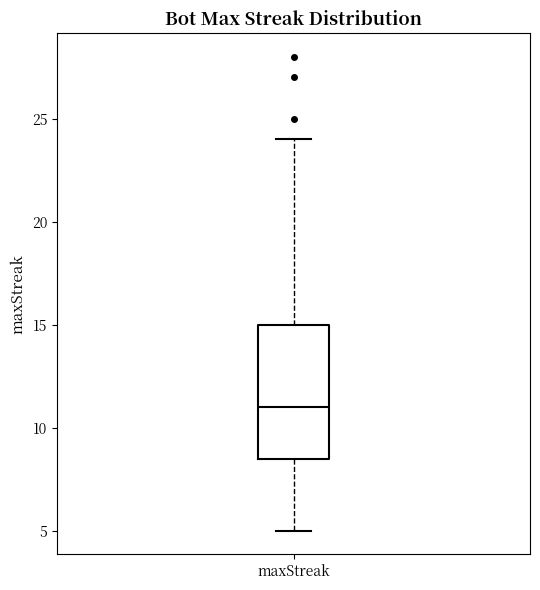

Read this box plot against the y-axis: the position of the median line, the range covered by the box, and the ends of both whiskers. The values are not printed on the chart, so give them approximately, as read against the axis.

median 11.0, box 8.5 to 15.0, whiskers 5.0 to 24.0